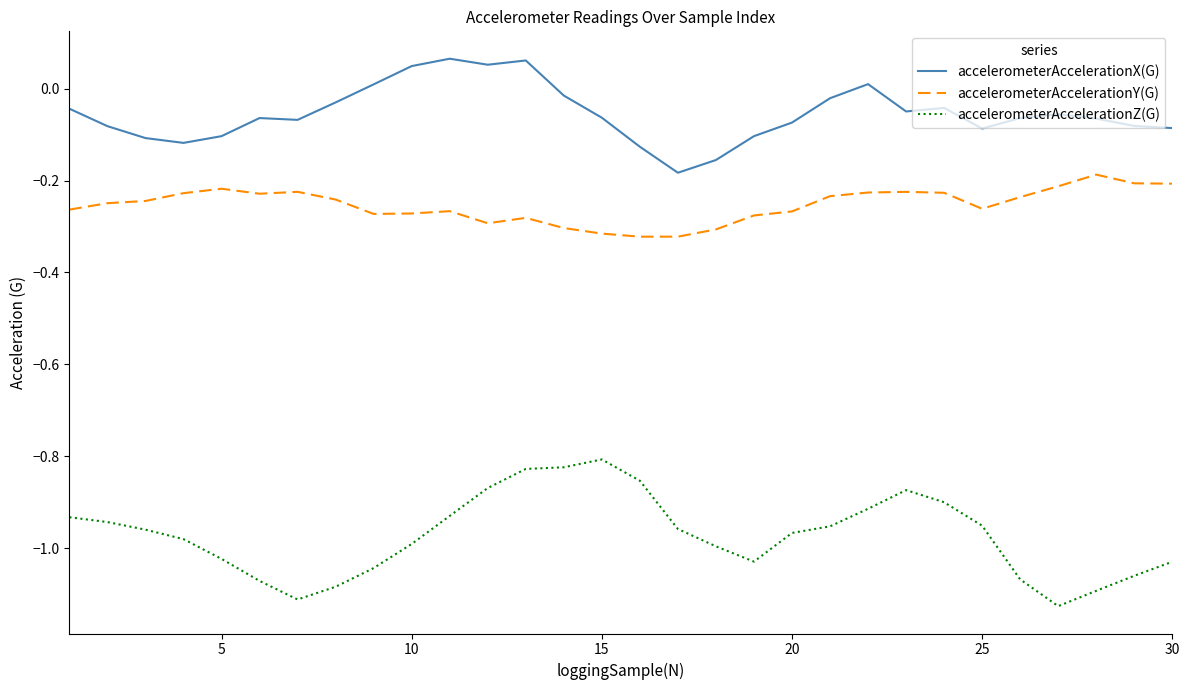

List the series in order of their peak value, highest first.

accelerometerAccelerationX(G), accelerometerAccelerationY(G), accelerometerAccelerationZ(G)